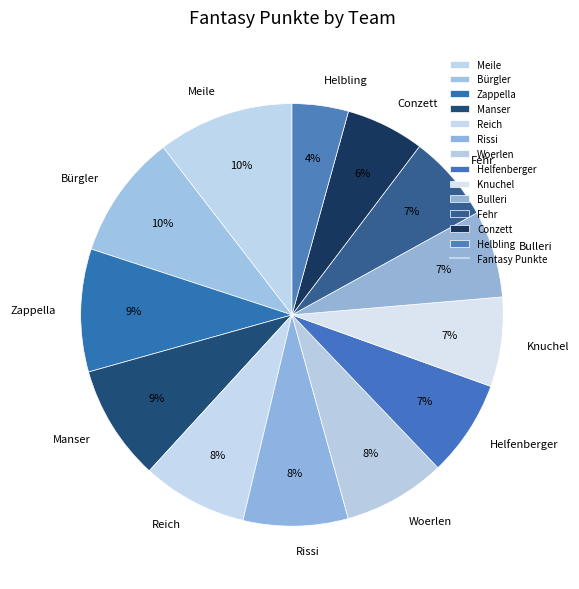

The Meile slice represents 10% of the pie. True or false?

True